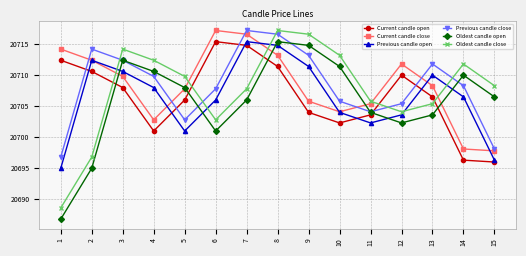

What is the value of the Previous candle close point at the 10th from the left?

20705.8